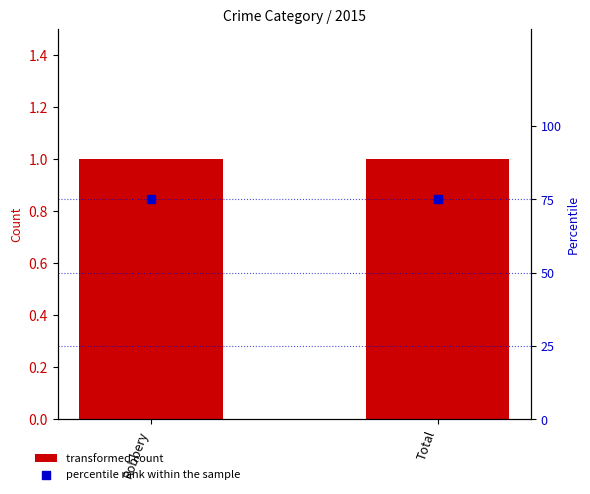

At which category is the sum across all series the highest?

Robbery